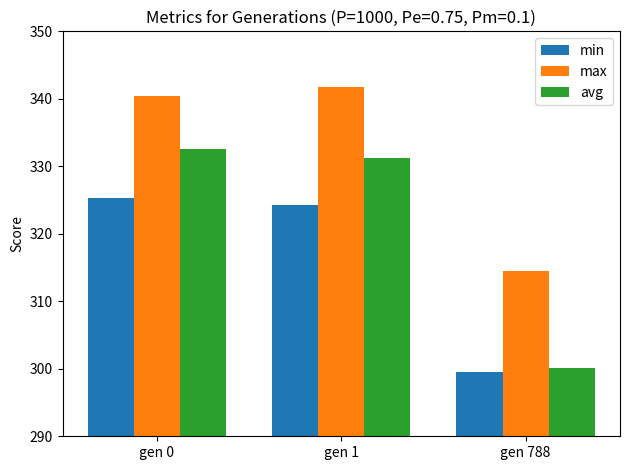

What is the value of the avg bar at the 3rd from the left?

300.1